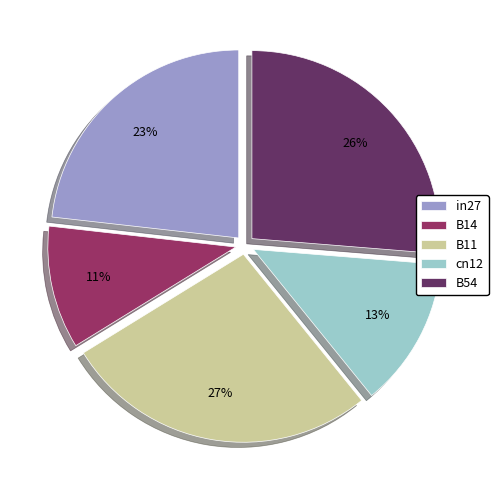

To the nearest percent, what portion does B11 represent?

27%